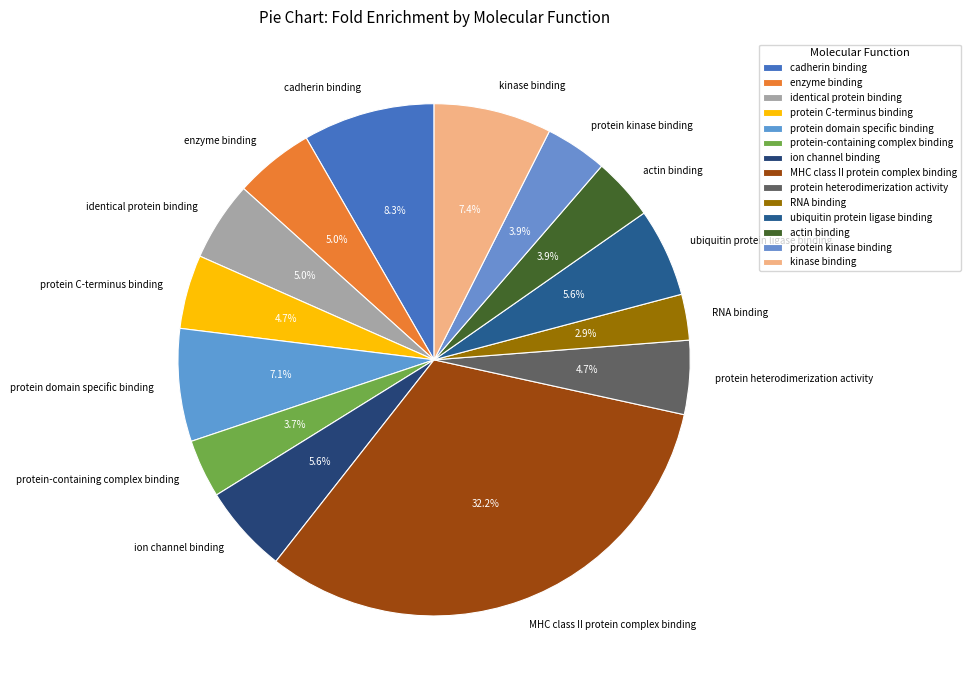

Count the number of slices in the pie.

14